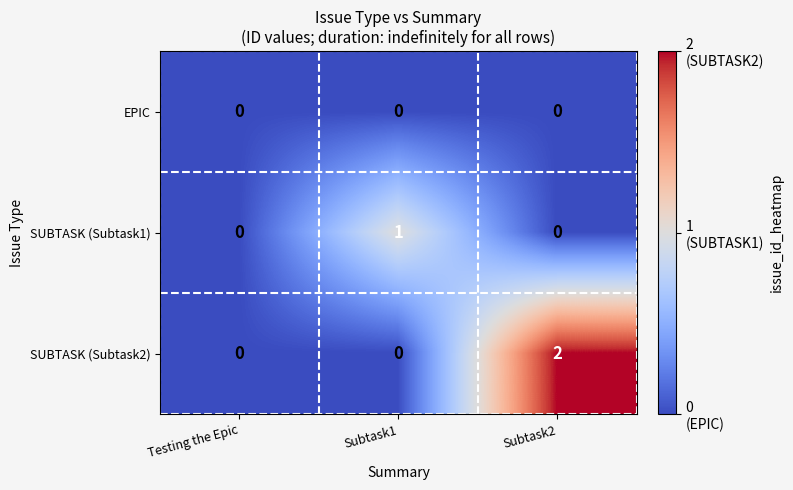

Rank the series by their maximum value, from highest to lowest.

SUBTASK (Subtask2), SUBTASK (Subtask1), EPIC